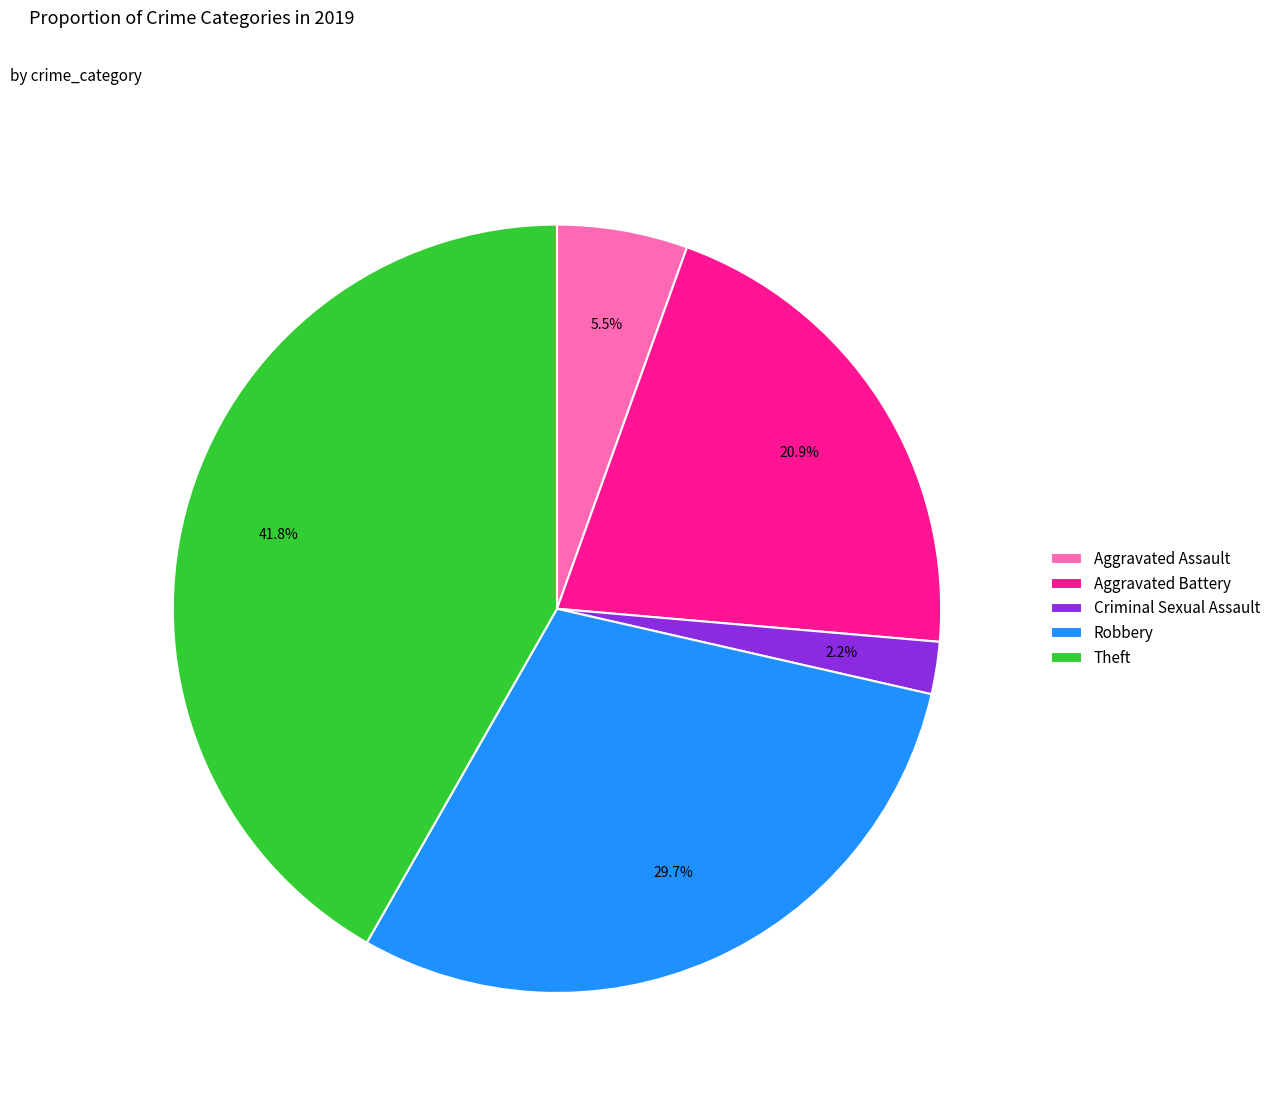

What percentage do Criminal Sexual Assault and Aggravated Battery together represent?

23.1%